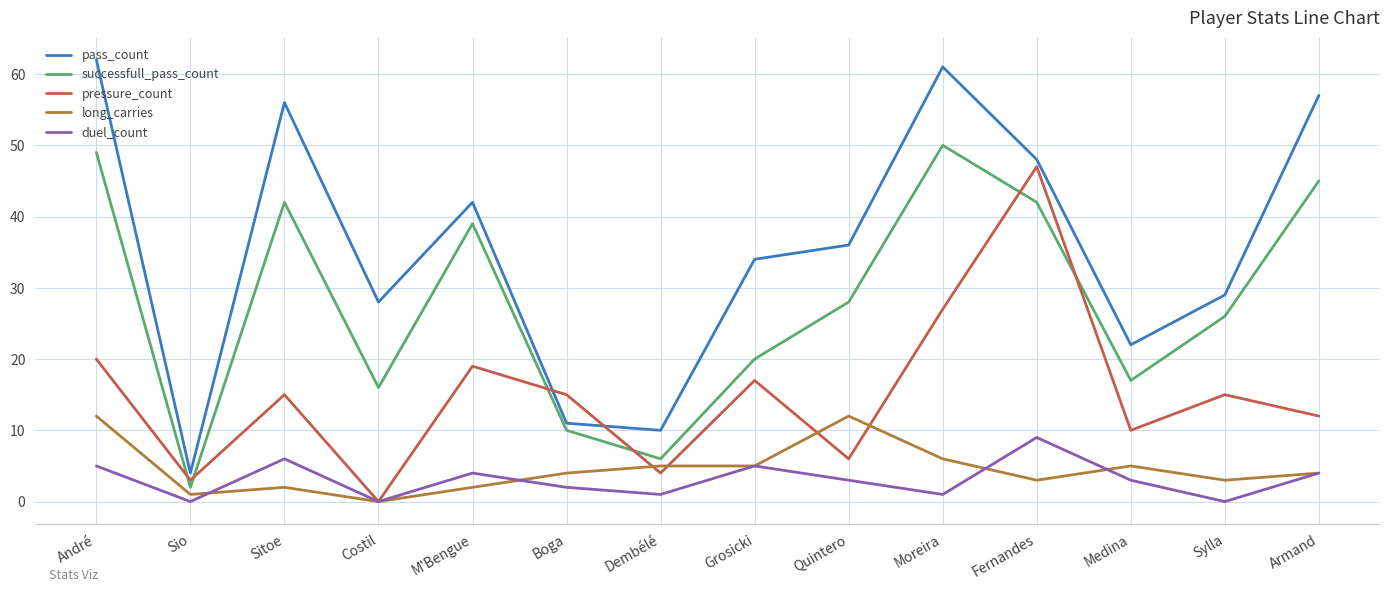

How many times do pressure_count and pass_count cross each other?

2